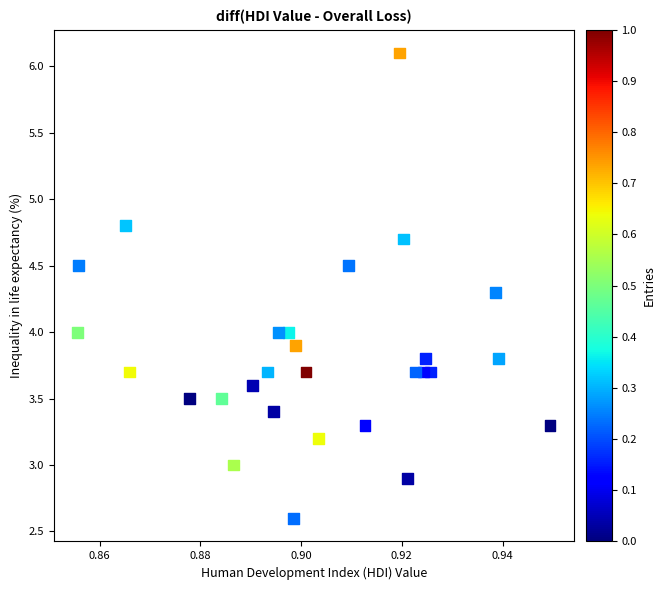

What is the range of Y values (max minus min)?

3.5